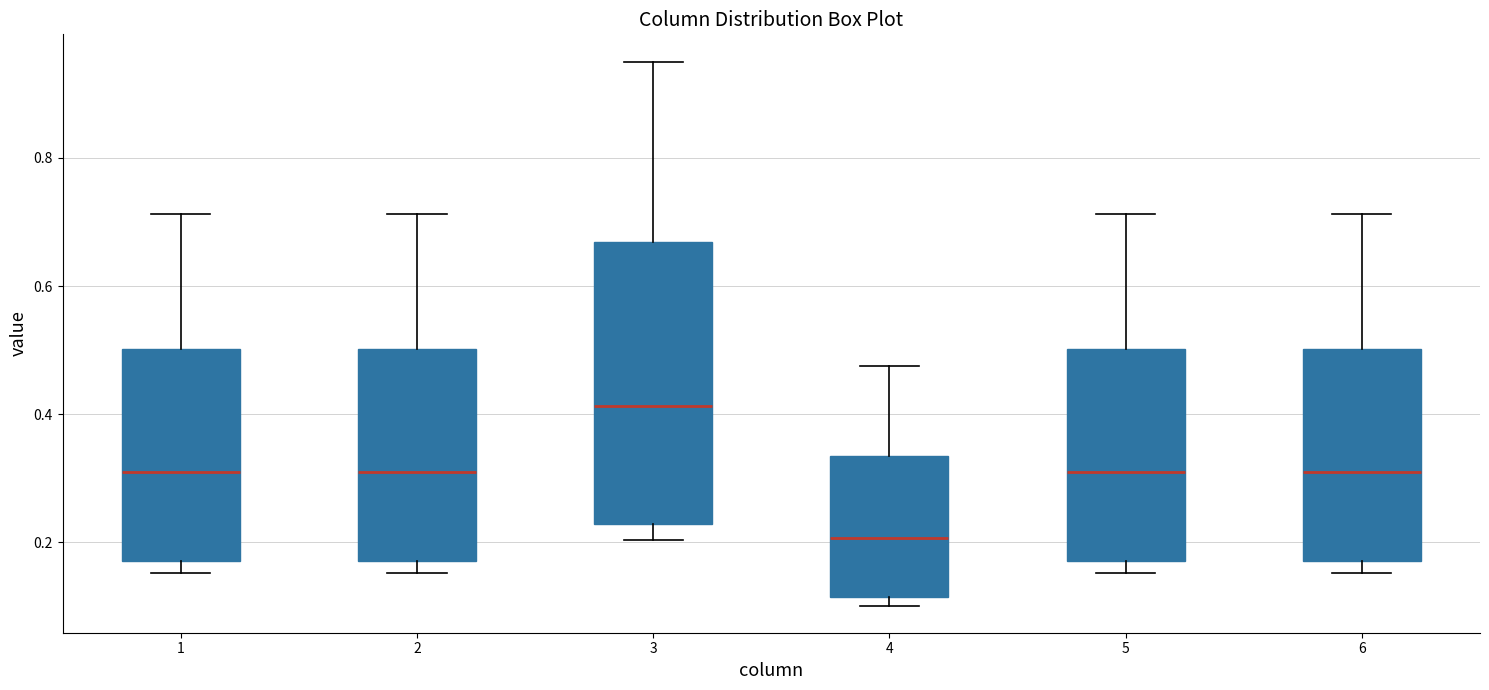

Reading left to right, read every box against the y-axis: the position of its median line, the range the box covers, and the ends of its whiskers. The values are not printed on the chart, so give them approximately, as read against the axis.

1: median 0.30, box 0.18 to 0.50, whiskers 0.16 to 0.72
2: median 0.30, box 0.18 to 0.50, whiskers 0.16 to 0.72
3: median 0.42, box 0.22 to 0.66, whiskers 0.20 to 0.96
4: median 0.20, box 0.12 to 0.34, whiskers 0.10 to 0.48
5: median 0.30, box 0.18 to 0.50, whiskers 0.16 to 0.72
6: median 0.30, box 0.18 to 0.50, whiskers 0.16 to 0.72